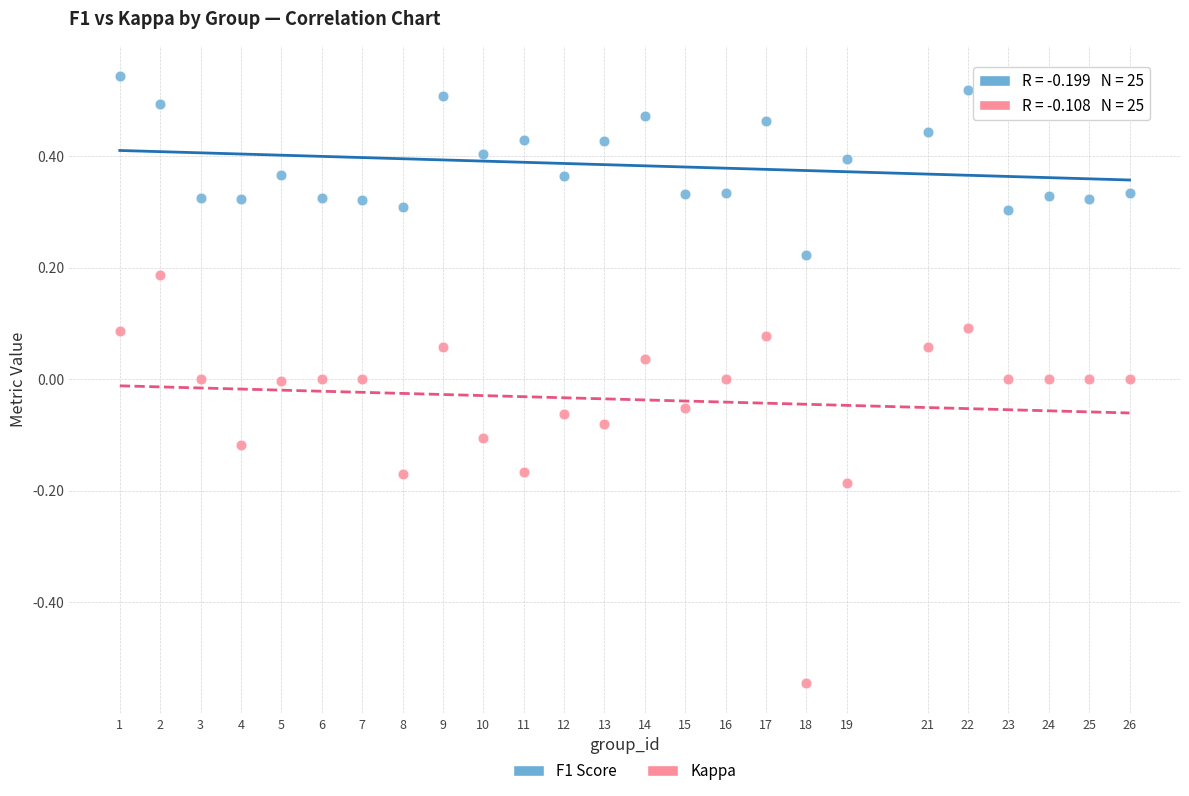

Across all data points, what is the range of Y values (max minus min)?

1.1